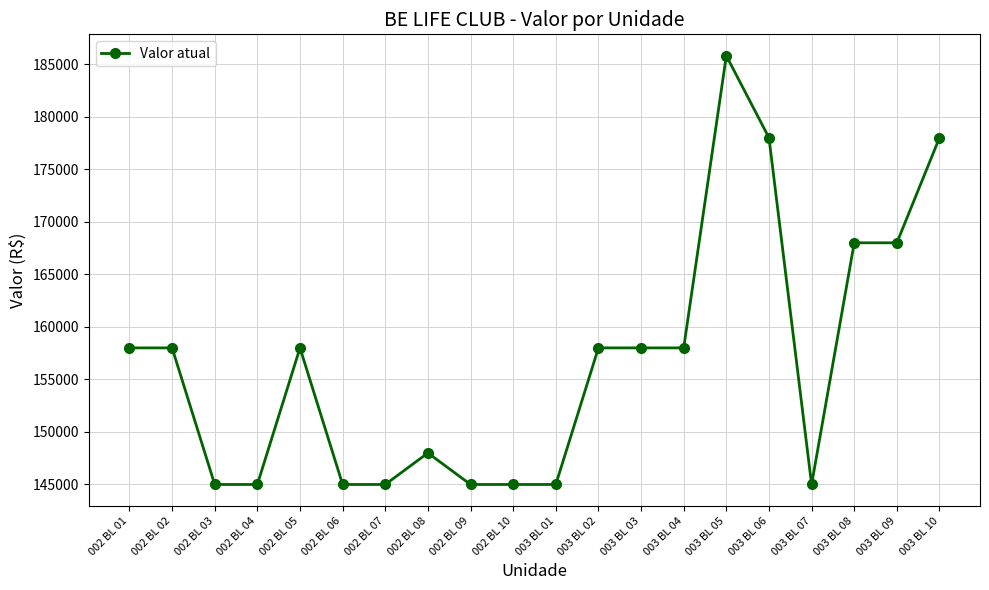

How many distinct data groups are displayed?

1